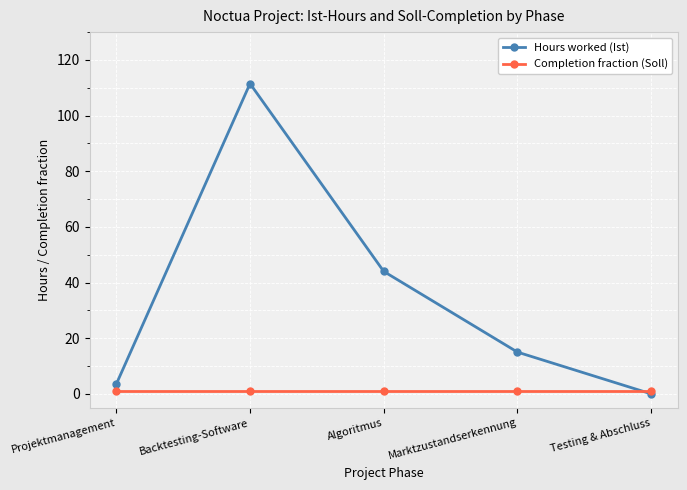

What is the difference between the highest and lowest values at Testing & Abschluss?

1.0